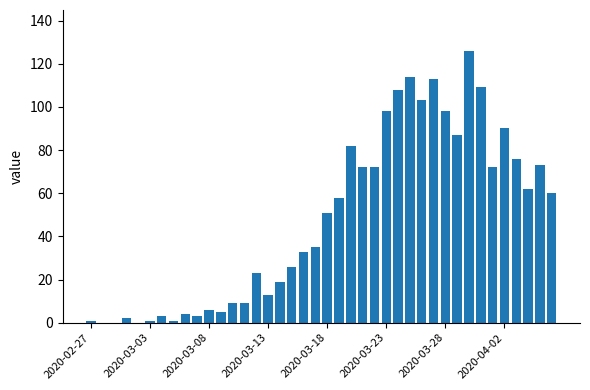

What is the maximum value shown in the chart?

126